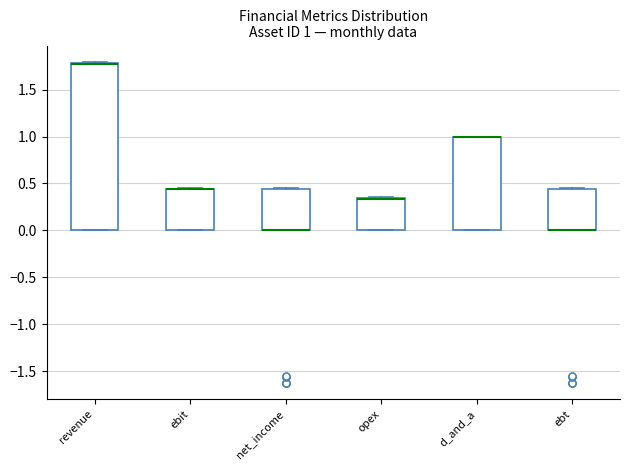

Which box is the tallest, from its lower edge to its upper edge?

revenue